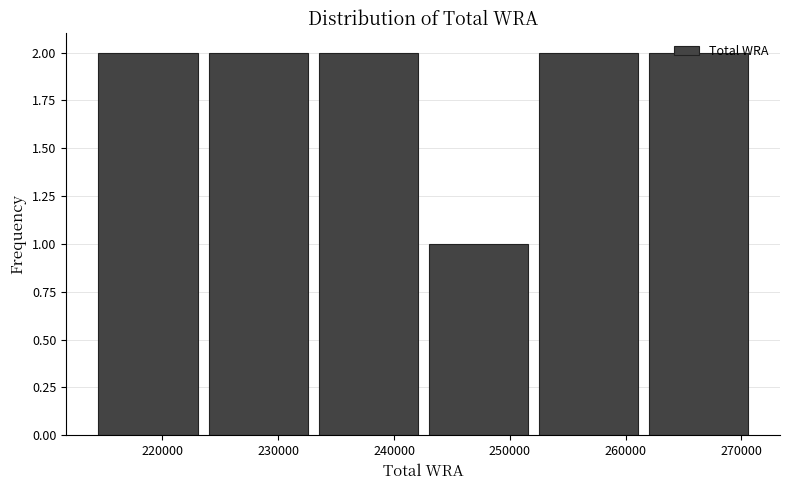

Reading left to right, list every bar in this chart as the range it spans on the x-axis followed by its height. Neither the bar edges nor the heights are printed on the chart, so give them approximately, as read against the axes.

214000 to 223500: 2
223500 to 233000: 2
233000 to 242500: 2
242500 to 252000: 1
252000 to 261500: 2
261500 to 271000: 2